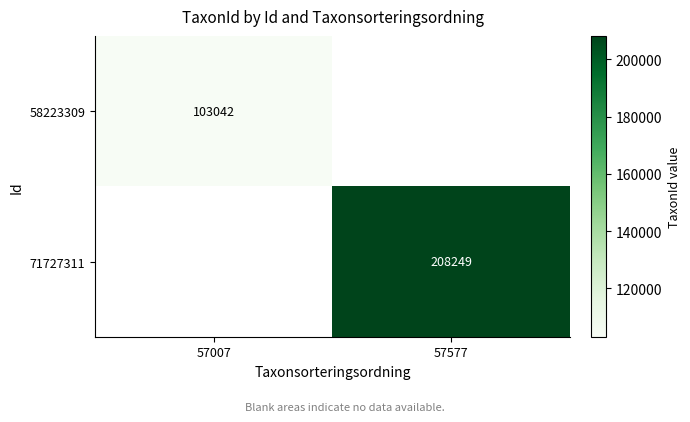

The 71727311 series shows 208249 at 57577. True or false?

True